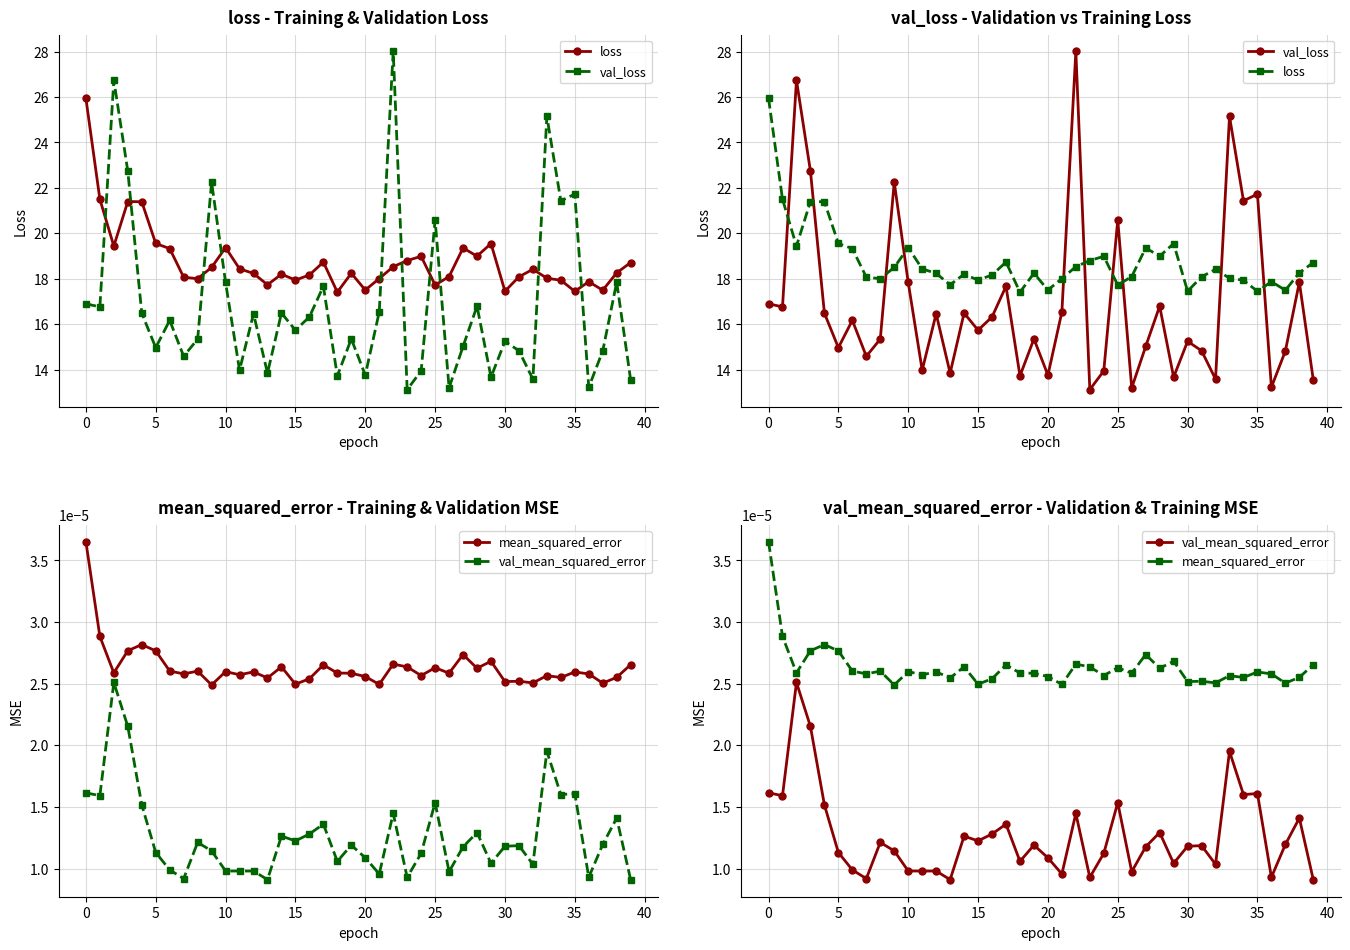

Is the value of val_loss at 29 greater than the value of val_mean_squared_error at 22?

Yes